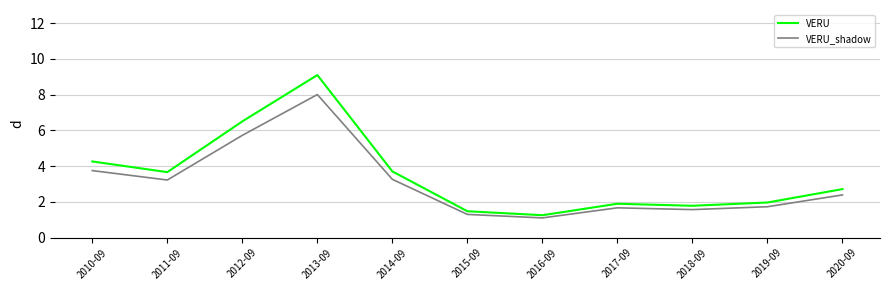

Does the chart have visible grid lines?

Yes